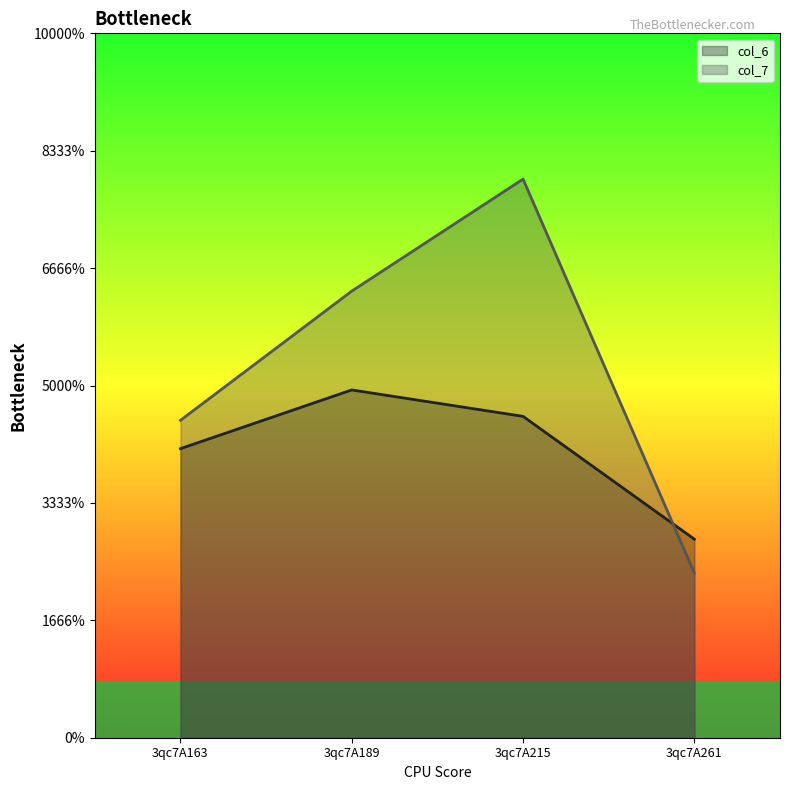

Which series has the largest range (max minus min)?

col_7